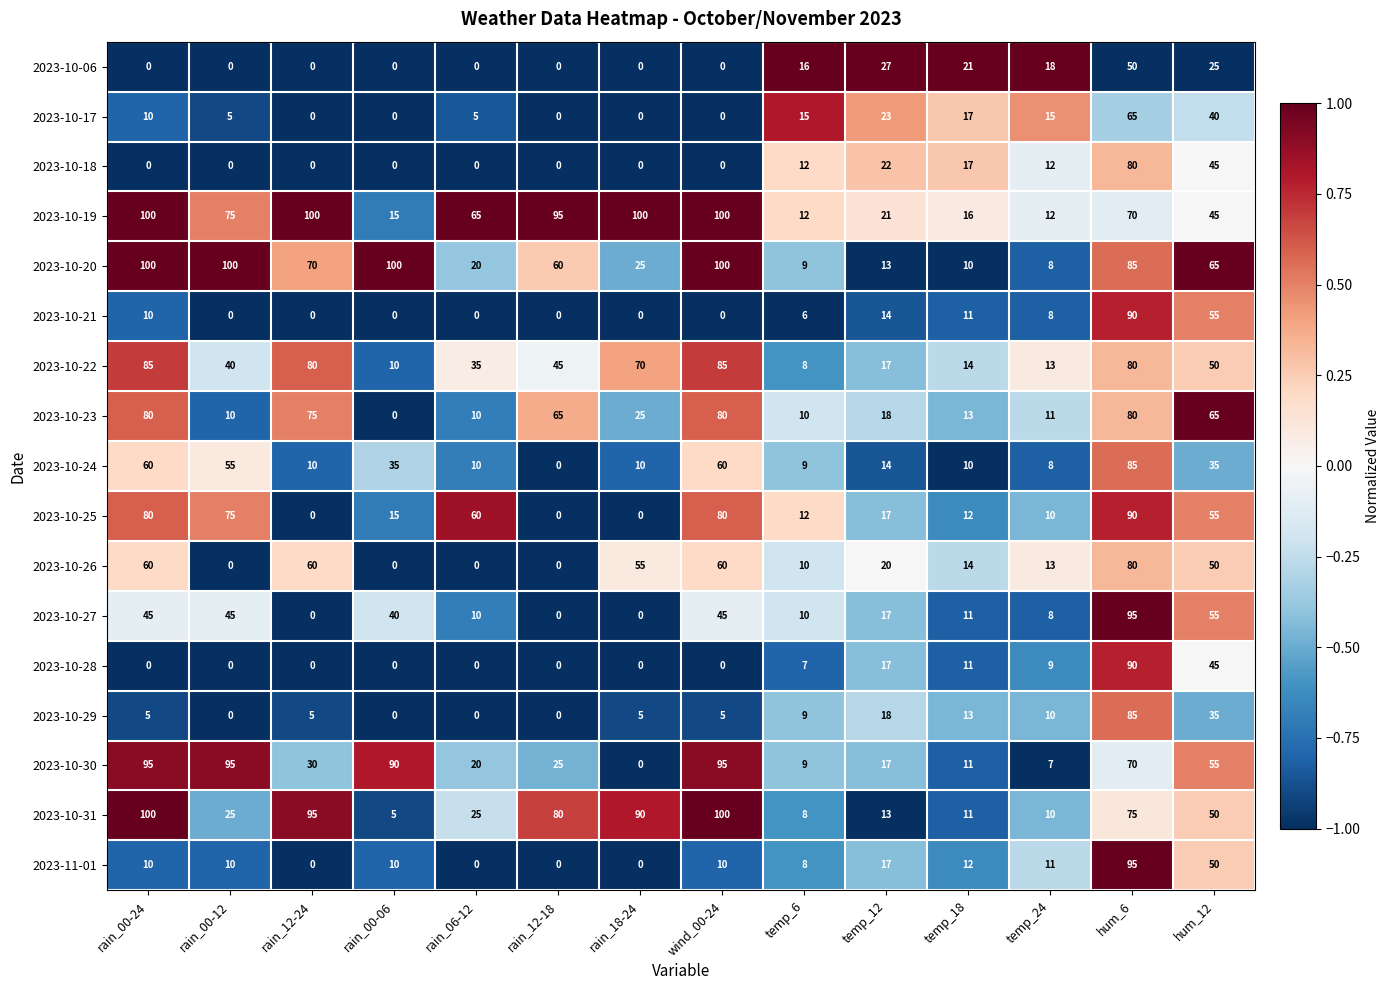

Is the value of 2023-10-26 at hum_6 greater than the value of 2023-10-18 at rain_00-24?

Yes